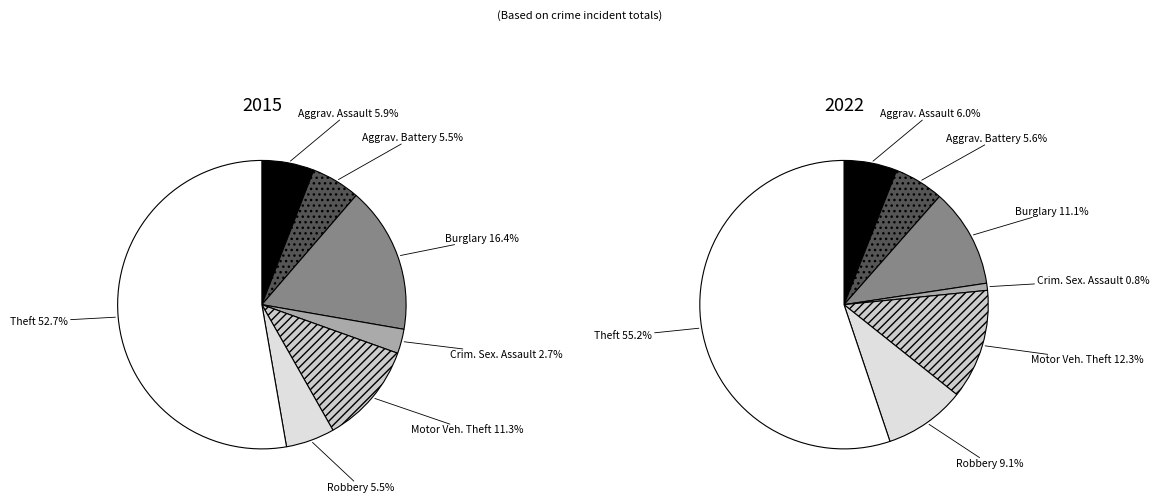

The Theft slice represents 55% of the pie. True or false?

True